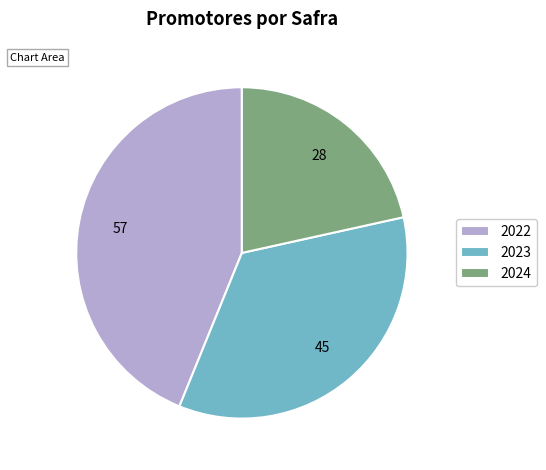

How many segments does this pie chart have?

3